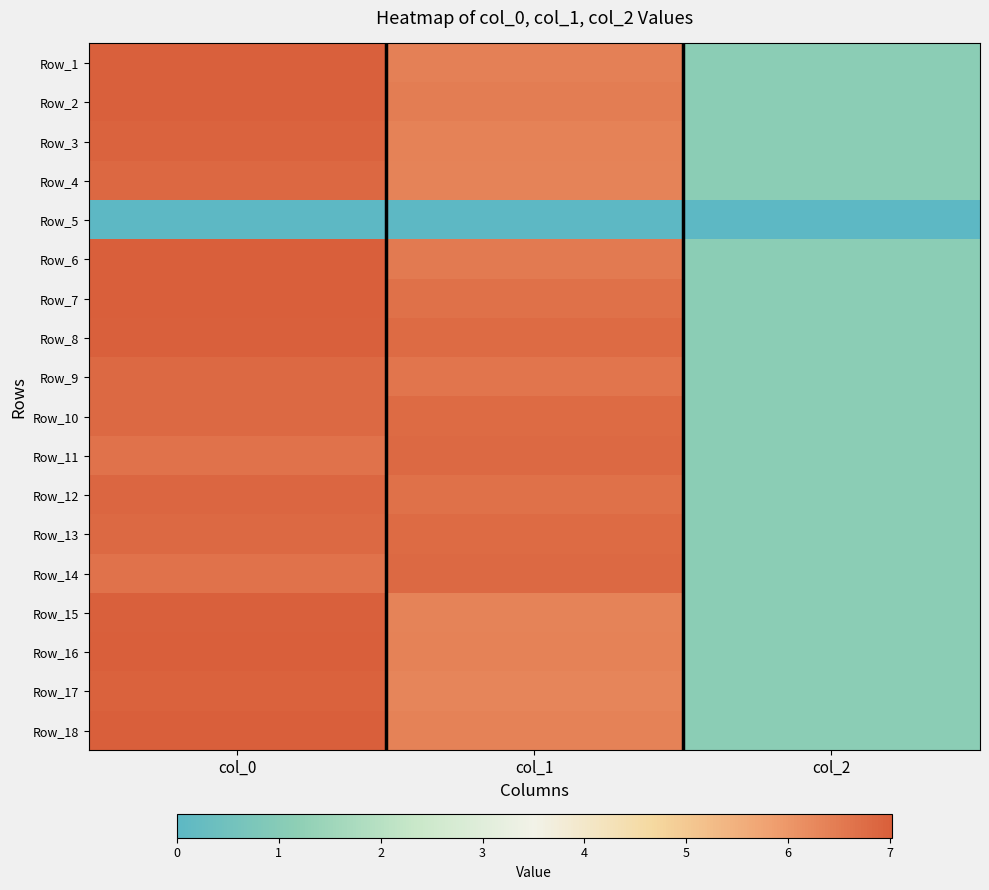

What is the total value across all series at col_2?

18.7